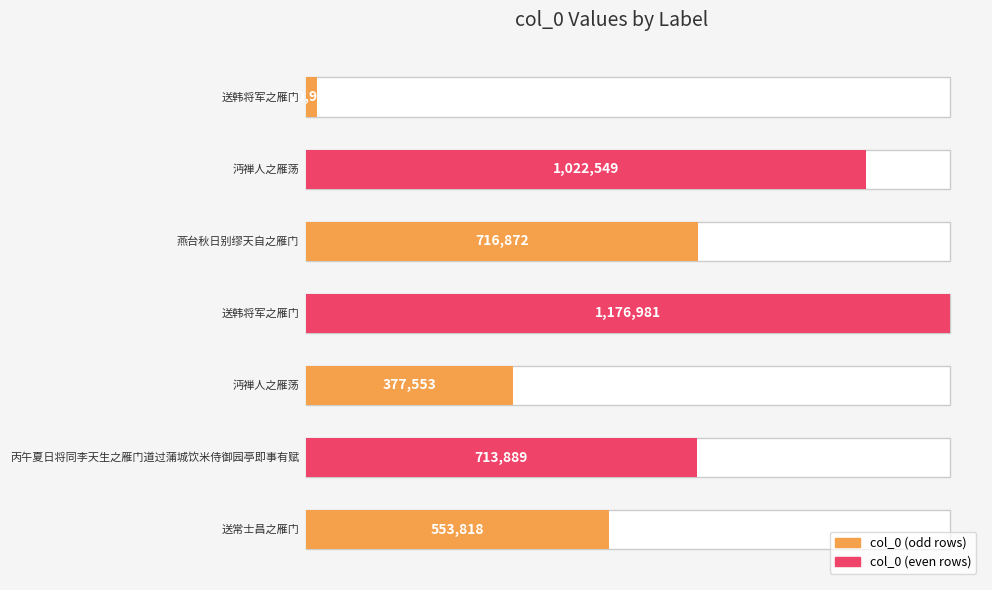

Where is the data nearest to the value 598966?

送常士昌之雁门